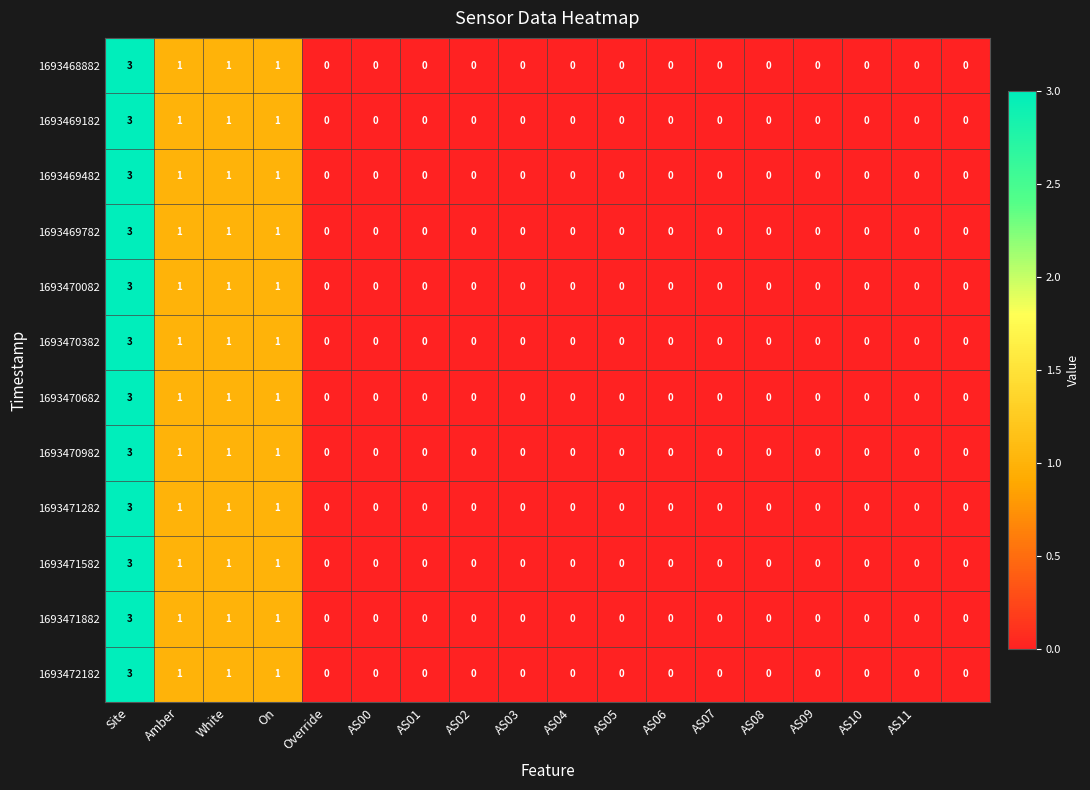

What is the maximum value for 1693469482?

3